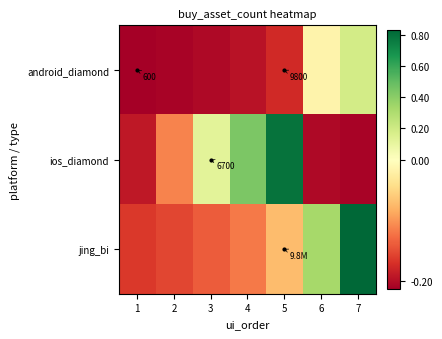

At which label does ios_diamond reach its minimum?

7